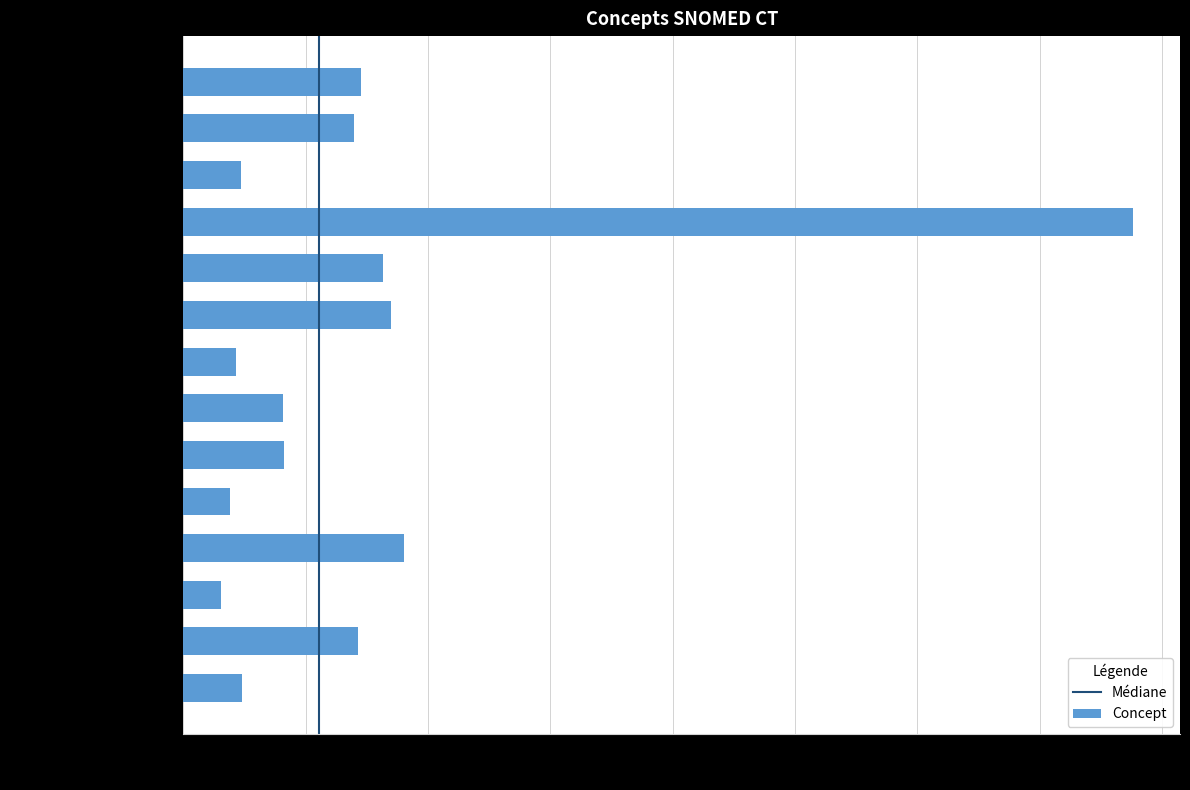

What is the difference between the maximum and minimum values?

372413003